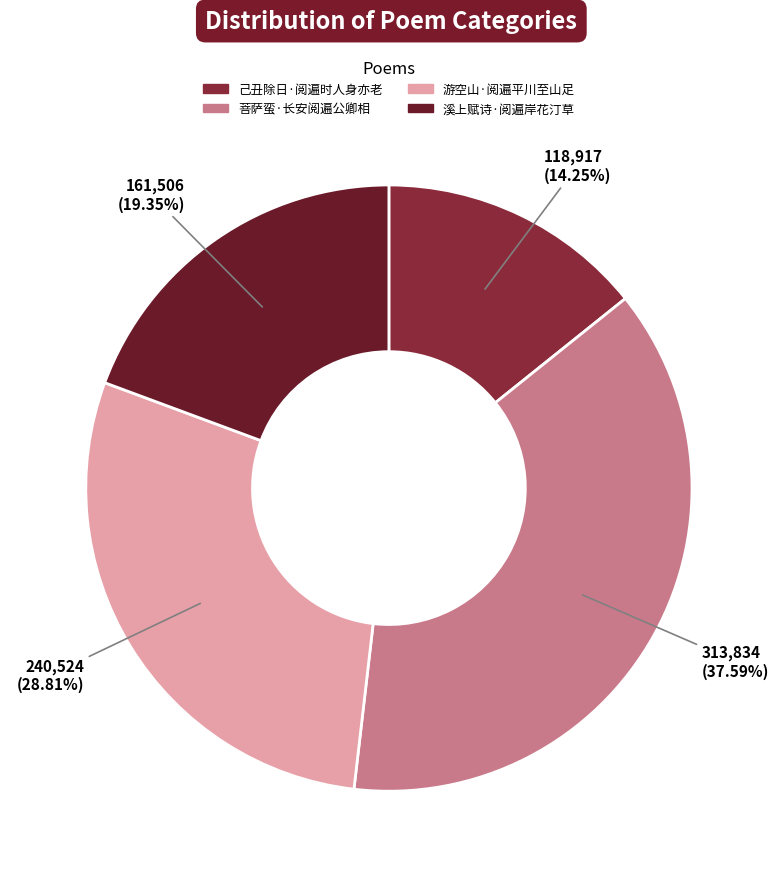

Count the number of slices in the pie.

4